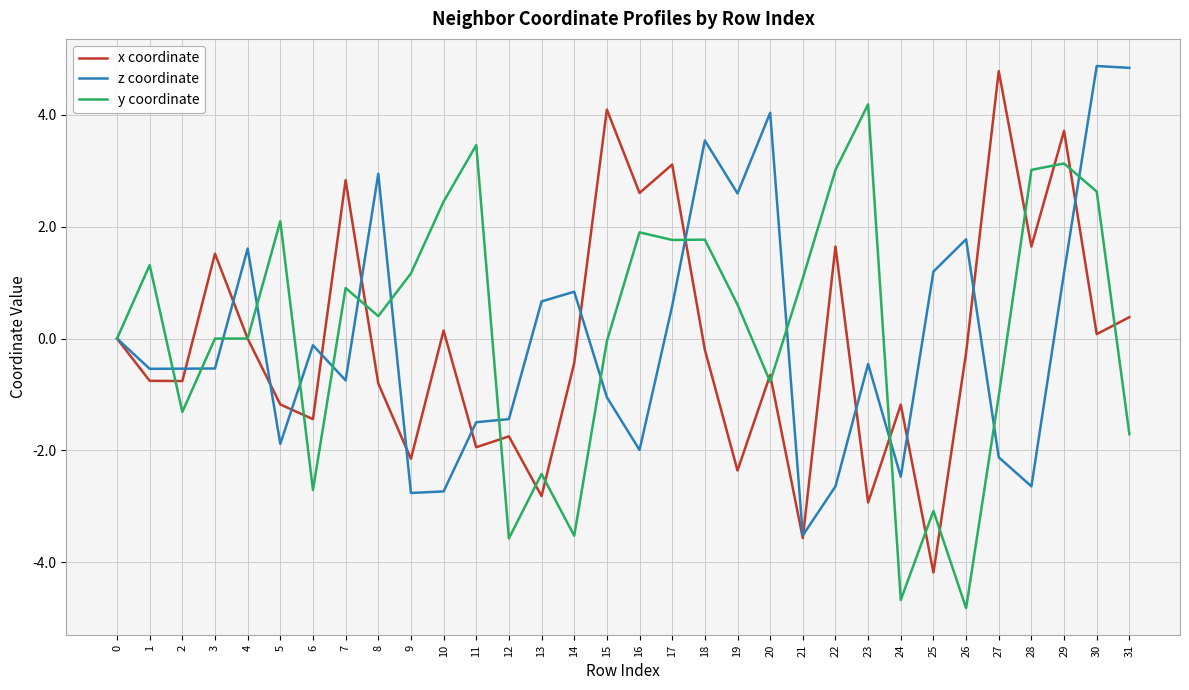

The value of z coordinate at 30 is 3.3. True or false?

False